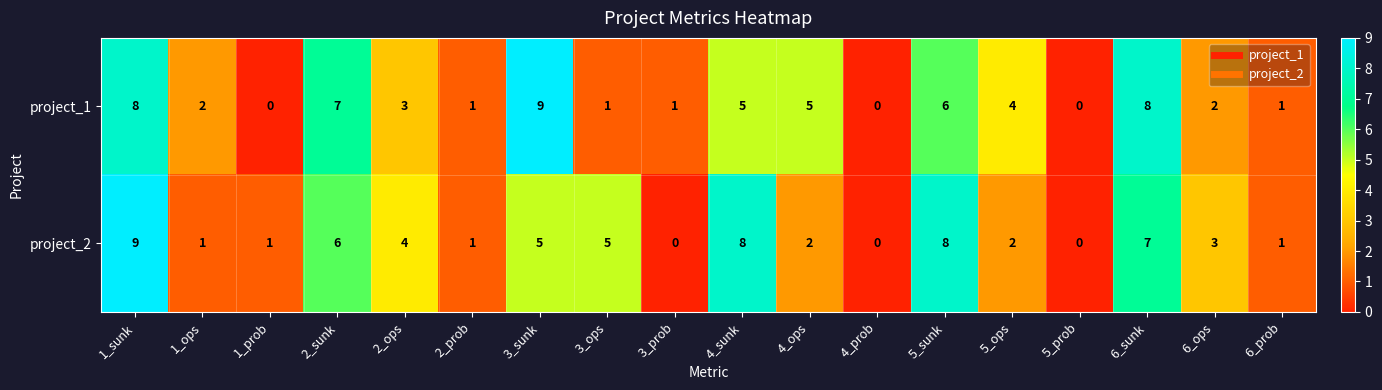

What is the difference between the highest and lowest values at 3_ops?

4